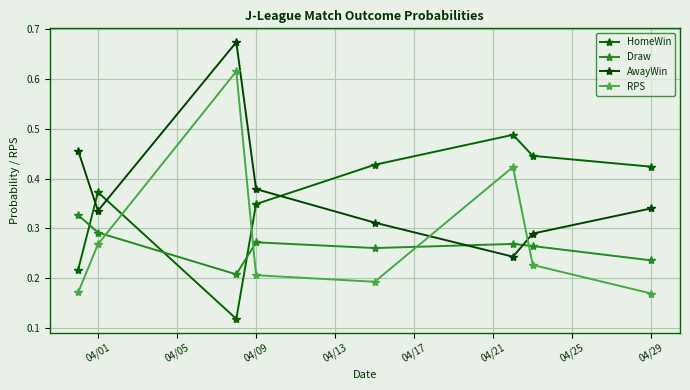

What is the average value of the RPS series?

0.3